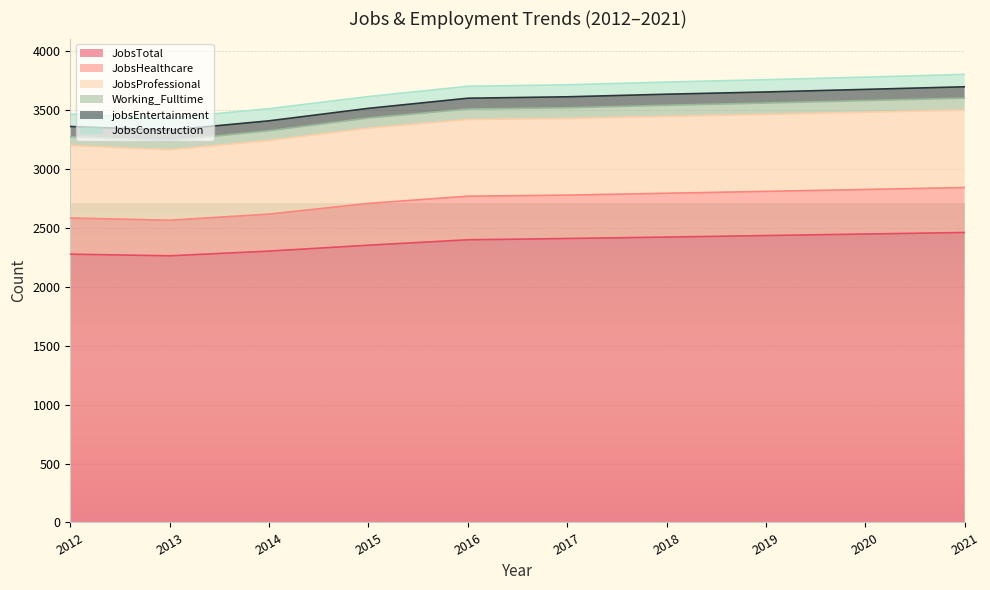

Which series has the largest total across all categories?

JobsTotal